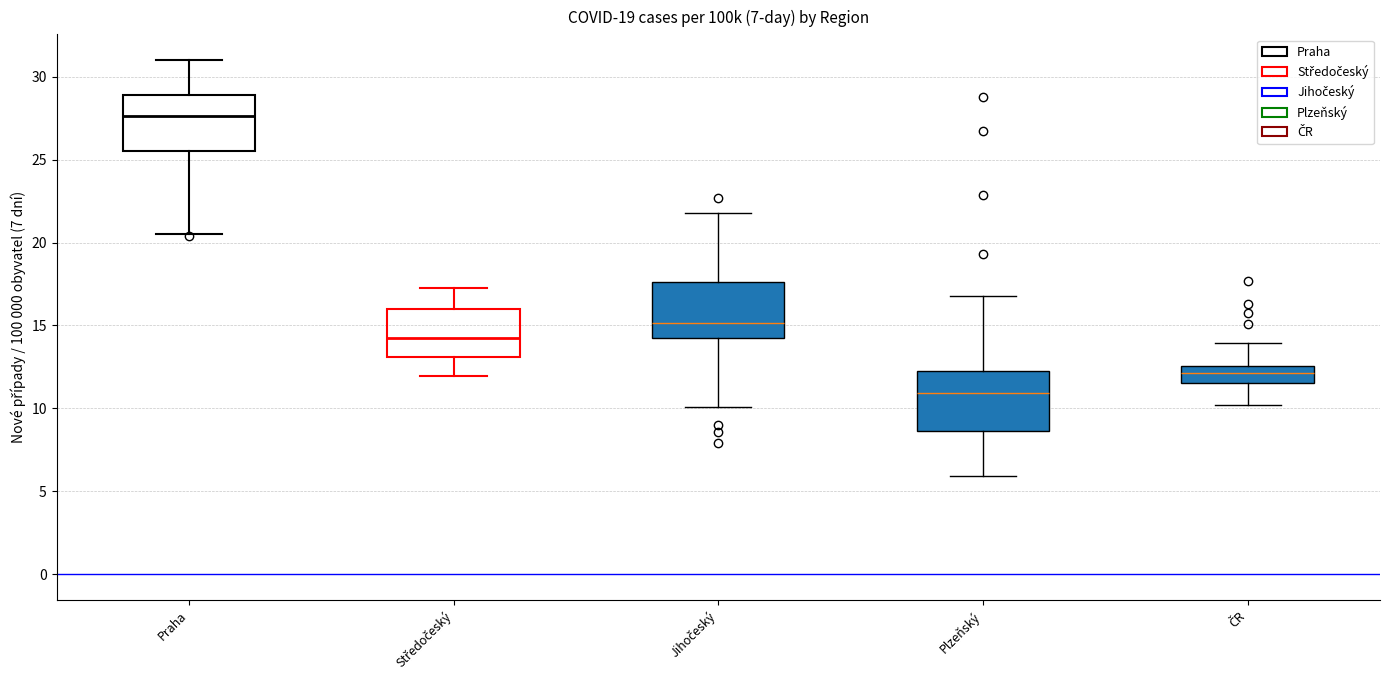

Reading left to right, read every box against the y-axis: the position of its median line, the range the box covers, and the ends of its whiskers. The values are not printed on the chart, so give them approximately, as read against the axis.

Praha: median 27.5, box 25.5 to 29.0, whiskers 20.5 to 31.0
Středočeský: median 14.0, box 13.0 to 16.0, whiskers 12.0 to 17.0
Jihočeský: median 15.0, box 14.5 to 17.5, whiskers 10.0 to 22.0
Plzeňský: median 11.0, box 8.5 to 12.5, whiskers 6.0 to 17.0
ČR: median 12.0, box 11.5 to 12.5, whiskers 10.0 to 14.0